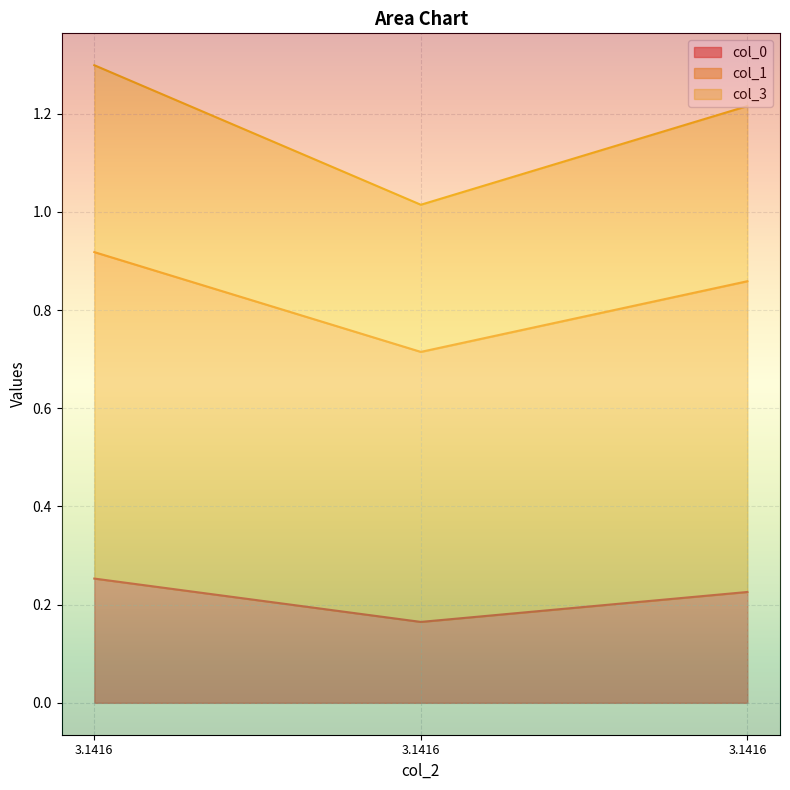

Which series has the largest total across all categories?

col_3